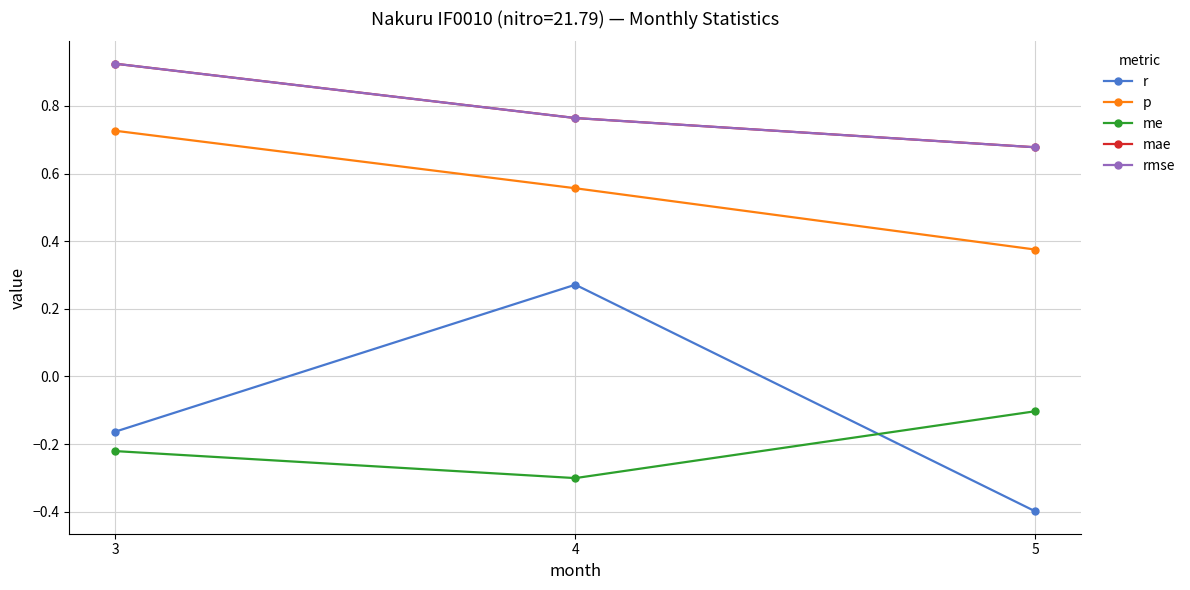

At which label does rmse reach its peak?

3